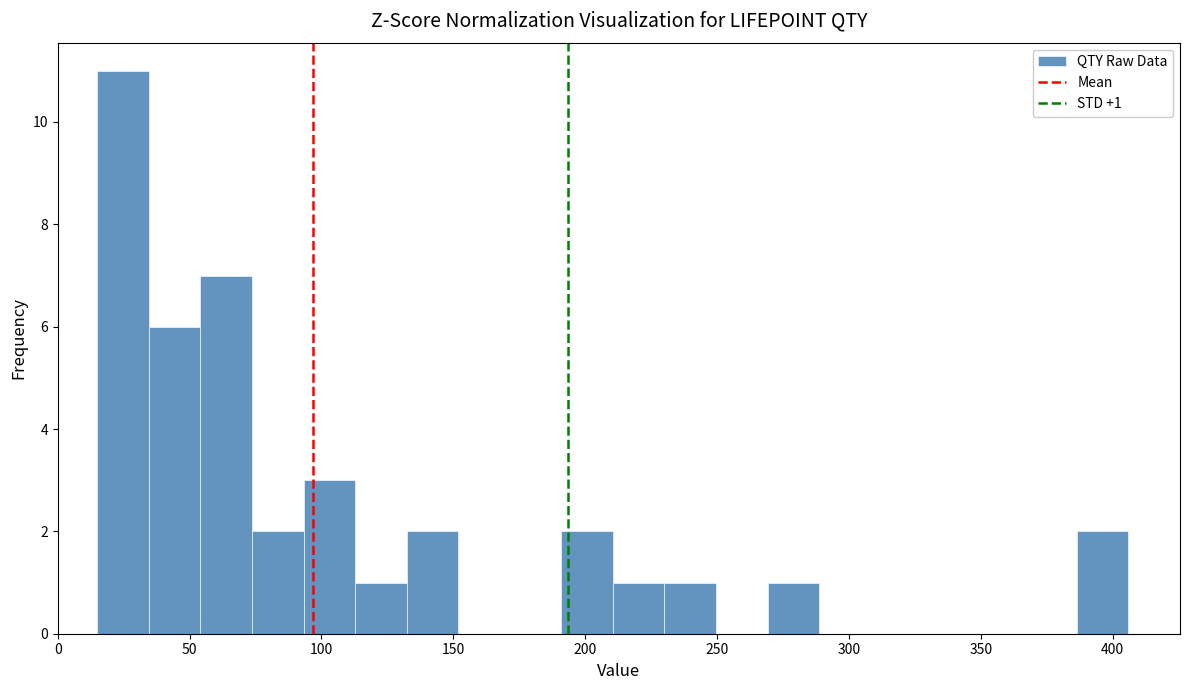

Read against the x-axis, roughly where is the centre of the tallest bar?

25